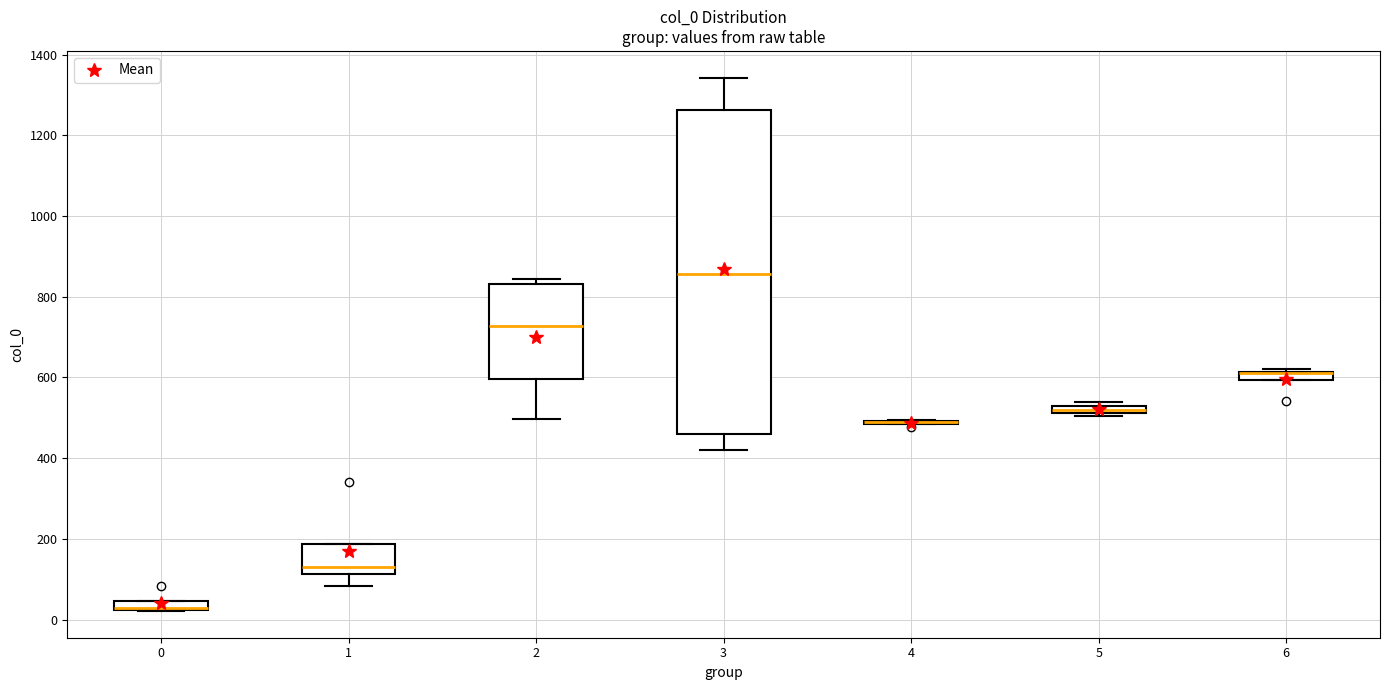

Where does the lower whisker of the box at x = 1 end on the y-axis? The values are not printed on the chart, so give them approximately, as read against the axis.

80